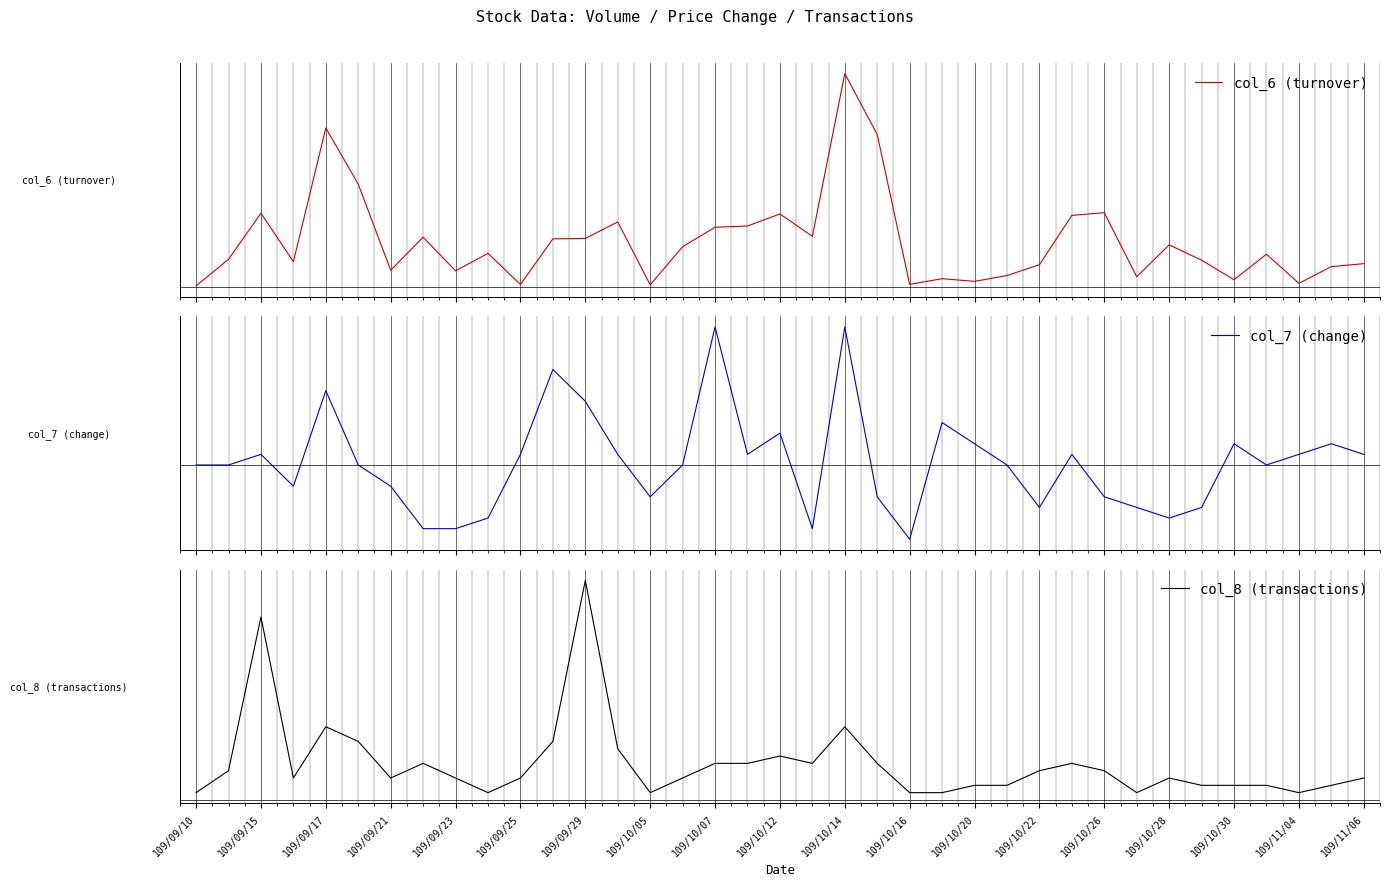

At 21, list the series in order from largest to smallest.

col_6 (turnover), col_8 (transactions), col_7 (change)